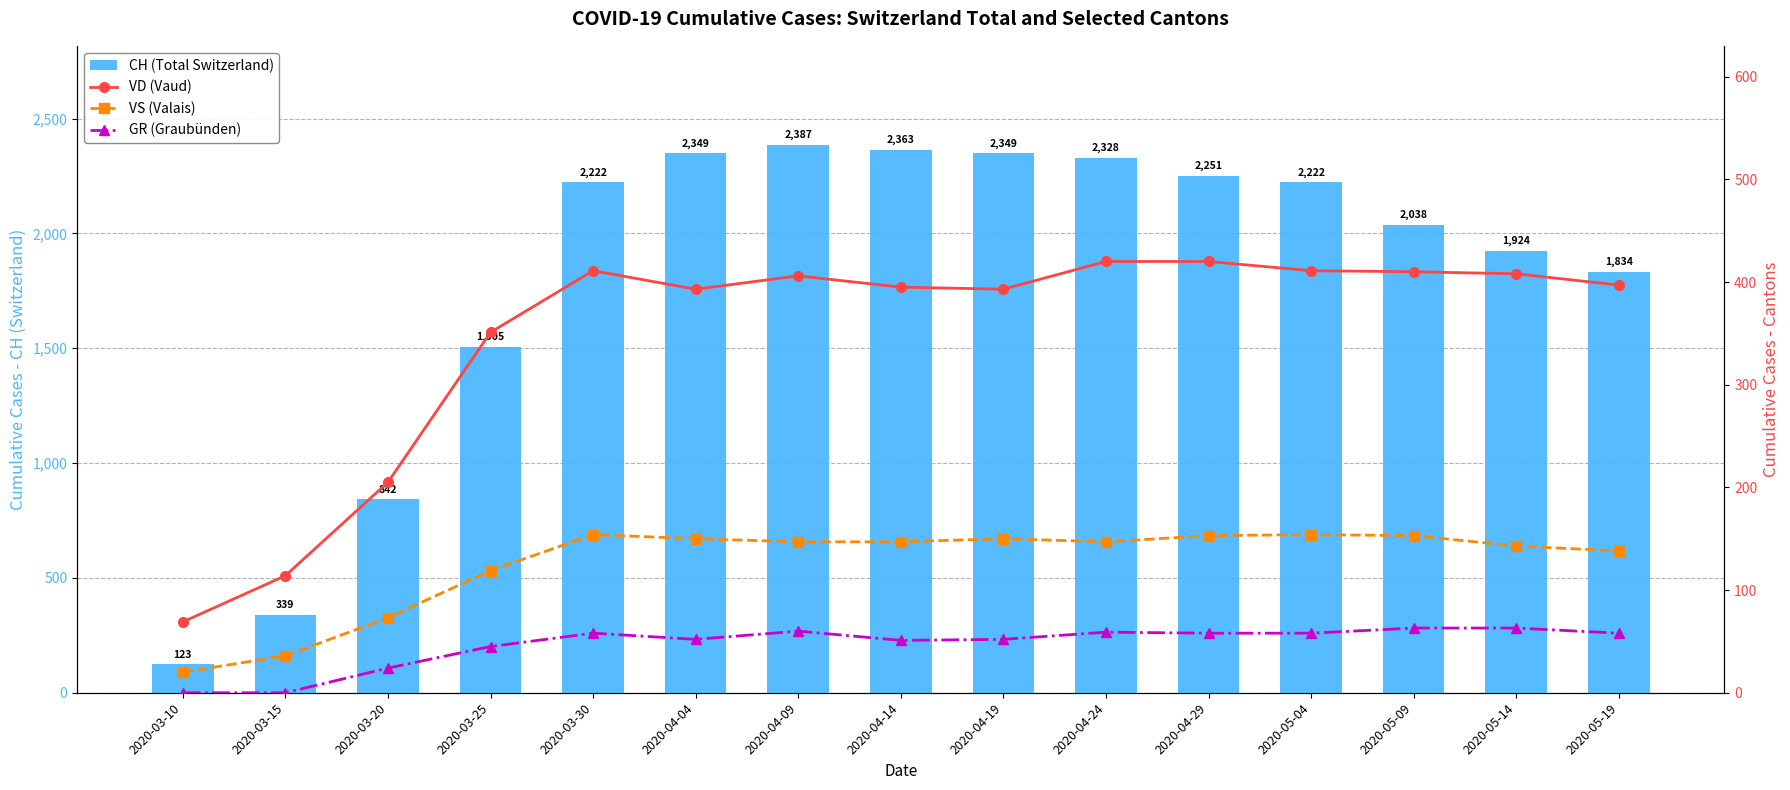

At which category does the chart reach its peak across all series?

2020-04-09